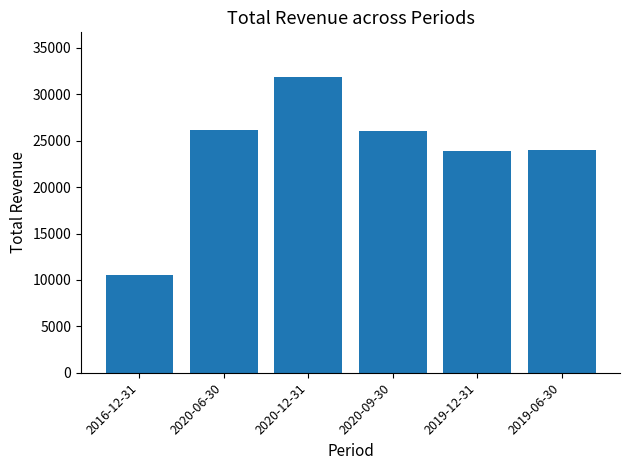

Between 2016-12-31 and 2019-06-30, which is larger?

2019-06-30